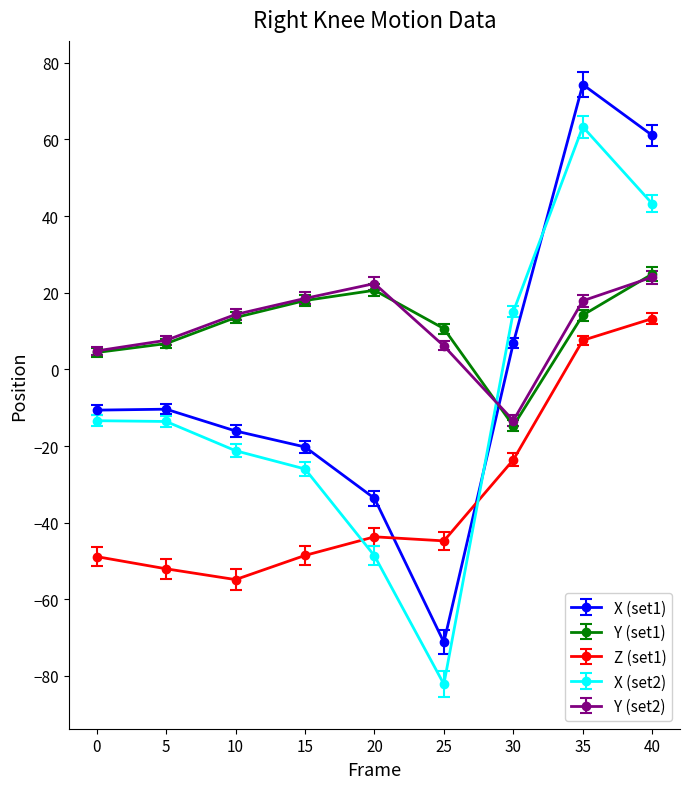

How many interior local peaks does the Y (set2) series have?

1